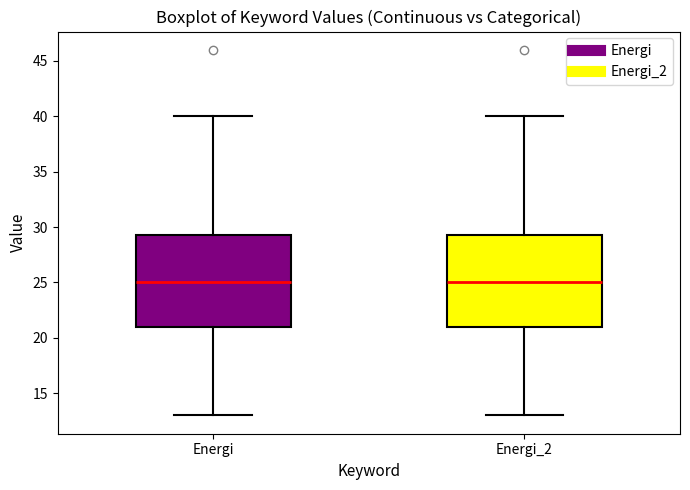

Where does the upper whisker of the box for Energi end on the y-axis? The values are not printed on the chart, so give them approximately, as read against the axis.

40.0